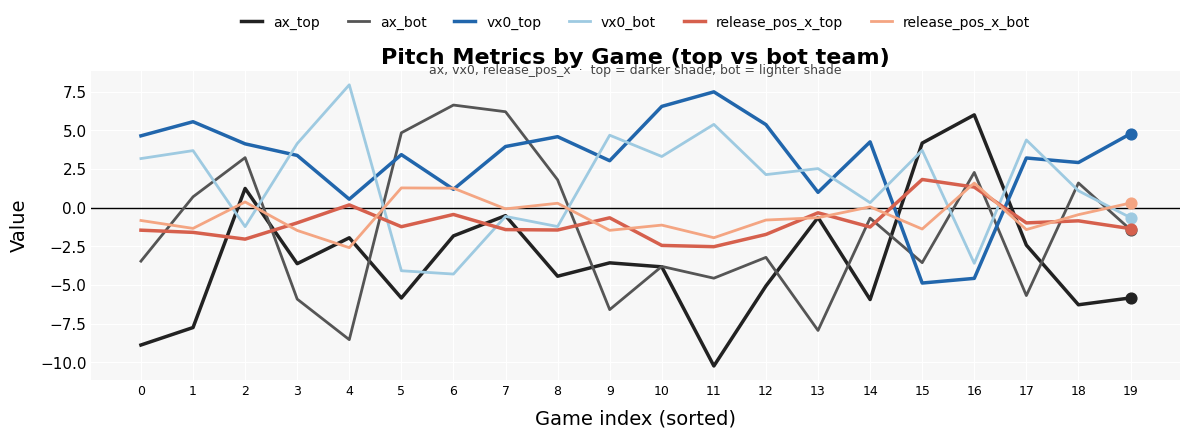

Which series changed the most between 0 and 15?

ax_top